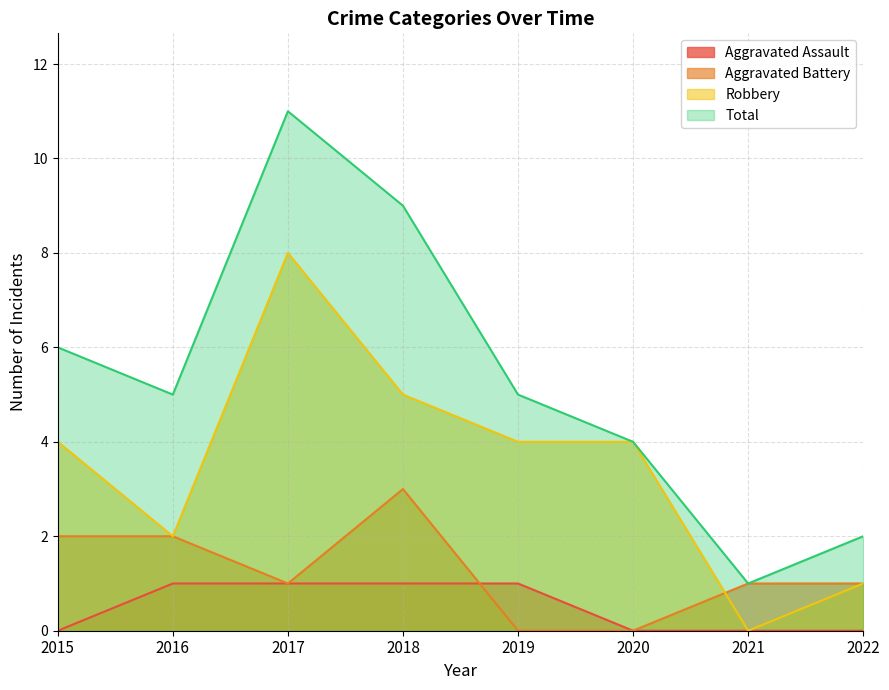

How many lines are shown in the chart?

4